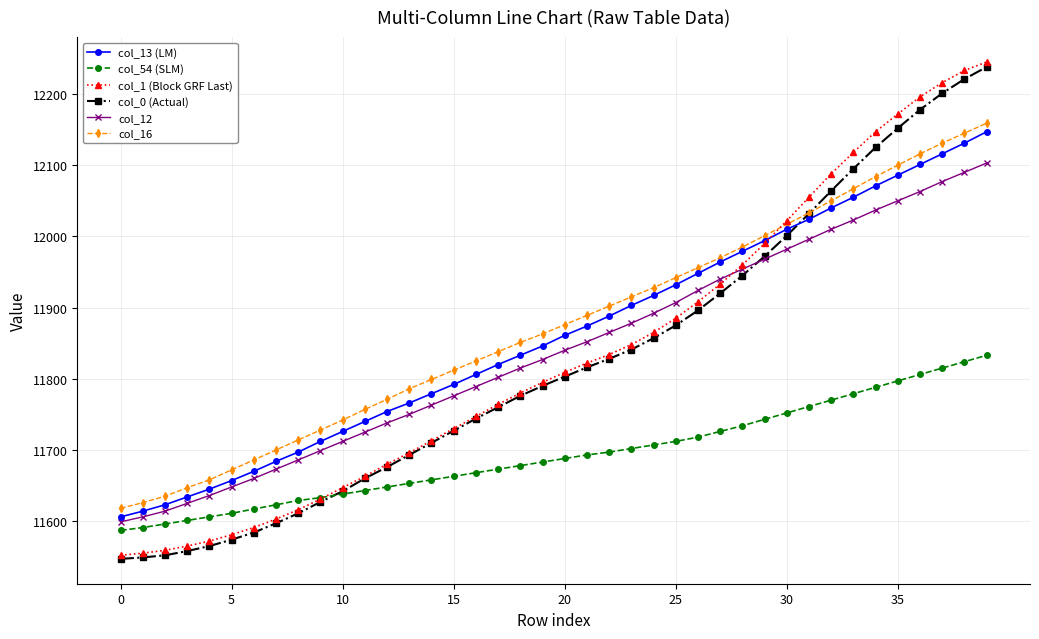

True or false: col_16 and col_54 (SLM) cross at least once.

False